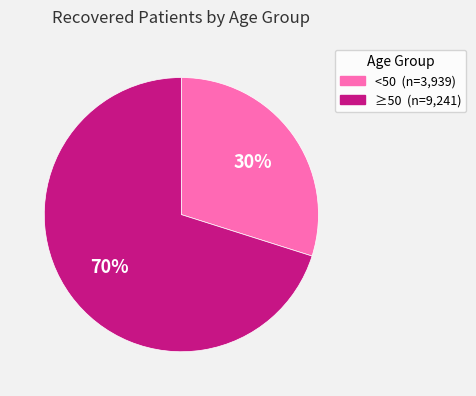

To the nearest percent, what is the average slice percentage?

50%